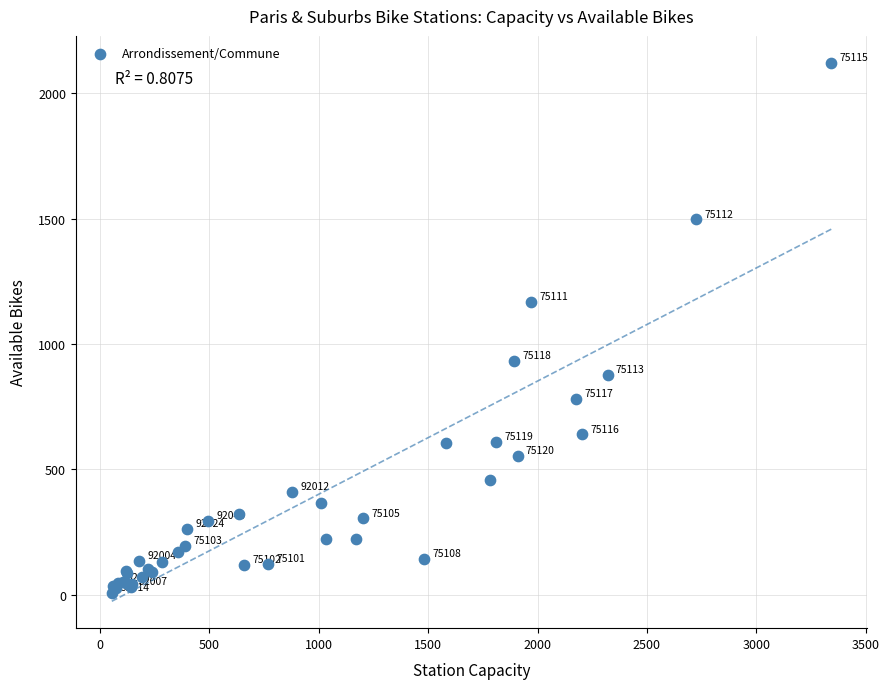

What Y value in the scatter plot is closest to 1065?

1167